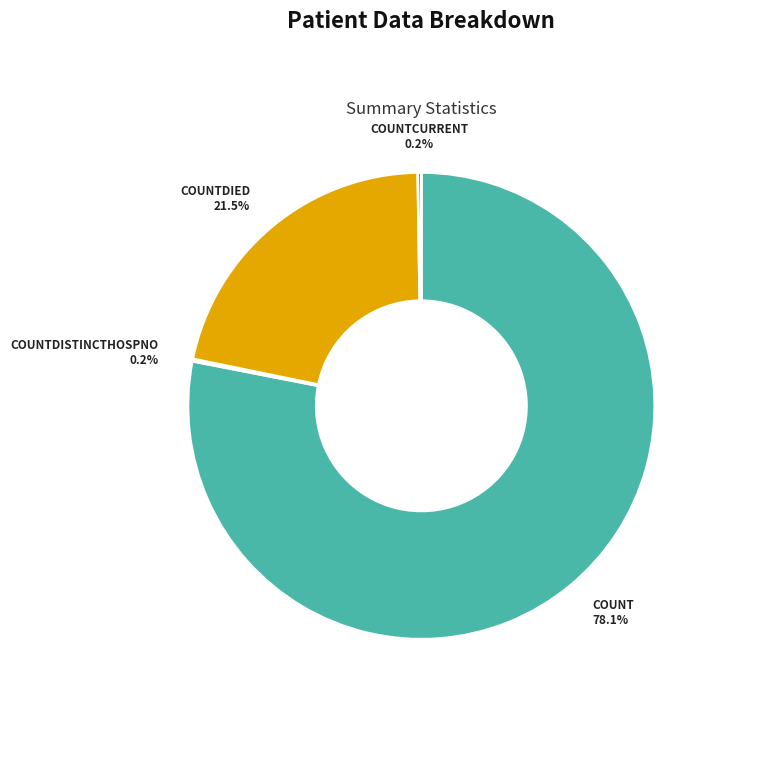

Is there a majority slice in this chart?

Yes